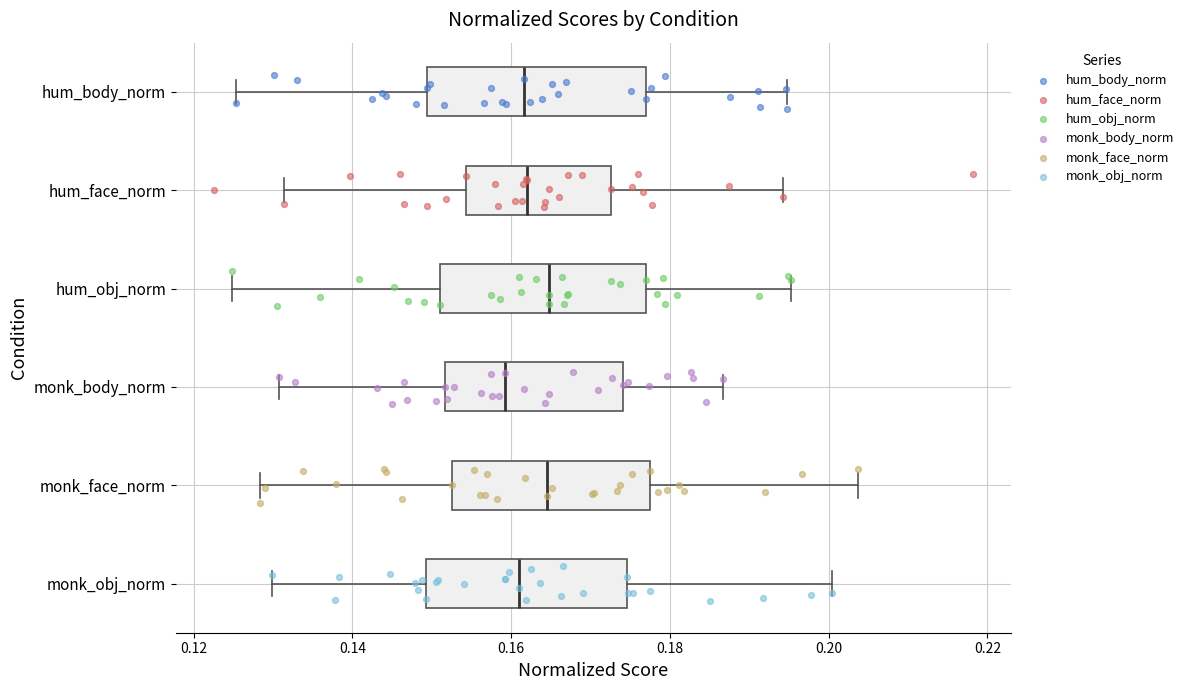

Reading bottom to top, transcribe this box plot: for each box, give where its median line is, the range the box spans, and where its two whiskers end, as read against the x-axis. The values are not printed on the chart, so give them approximately, as read against the axis.

monk_obj_norm: median 0.162, box 0.150 to 0.174, whiskers 0.130 to 0.200
monk_face_norm: median 0.164, box 0.152 to 0.178, whiskers 0.128 to 0.204
monk_body_norm: median 0.160, box 0.152 to 0.174, whiskers 0.130 to 0.186
hum_obj_norm: median 0.164, box 0.152 to 0.176, whiskers 0.124 to 0.196
hum_face_norm: median 0.162, box 0.154 to 0.172, whiskers 0.132 to 0.194
hum_body_norm: median 0.162, box 0.150 to 0.176, whiskers 0.126 to 0.194